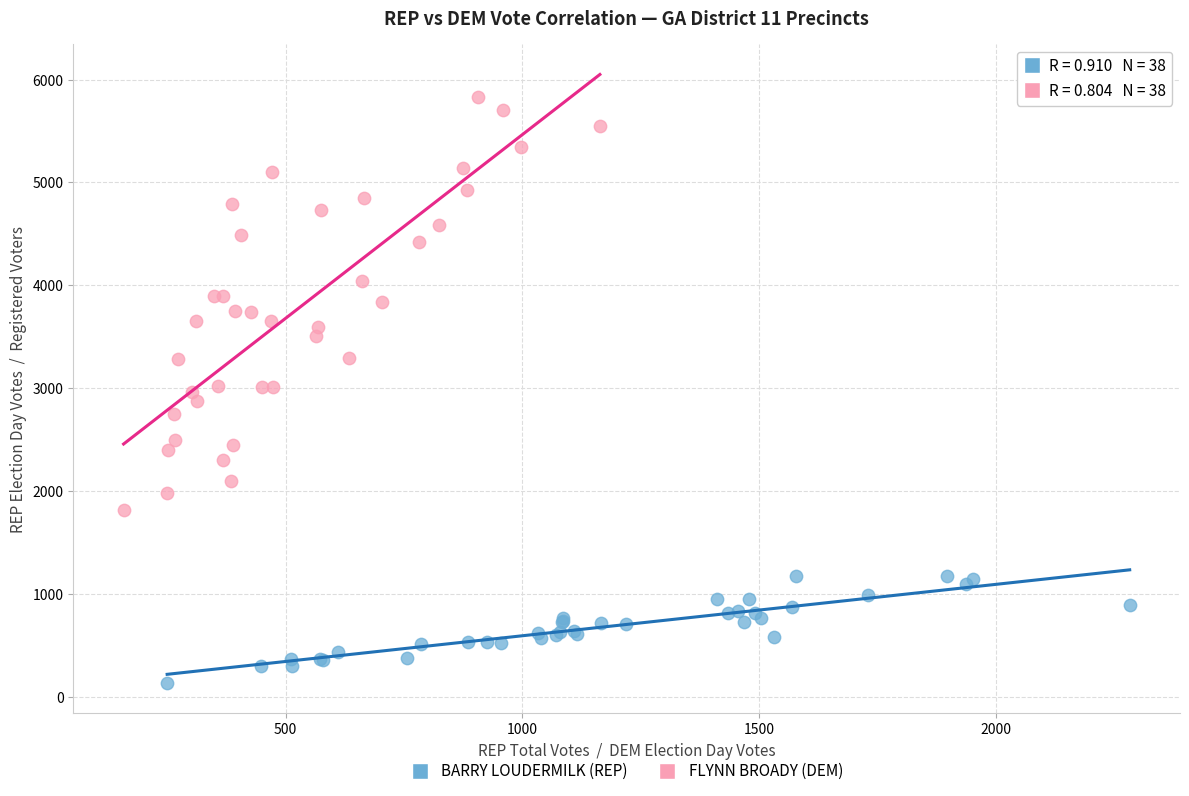

Which series contains the lowest Y value?

BARRY LOUDERMILK (REP)